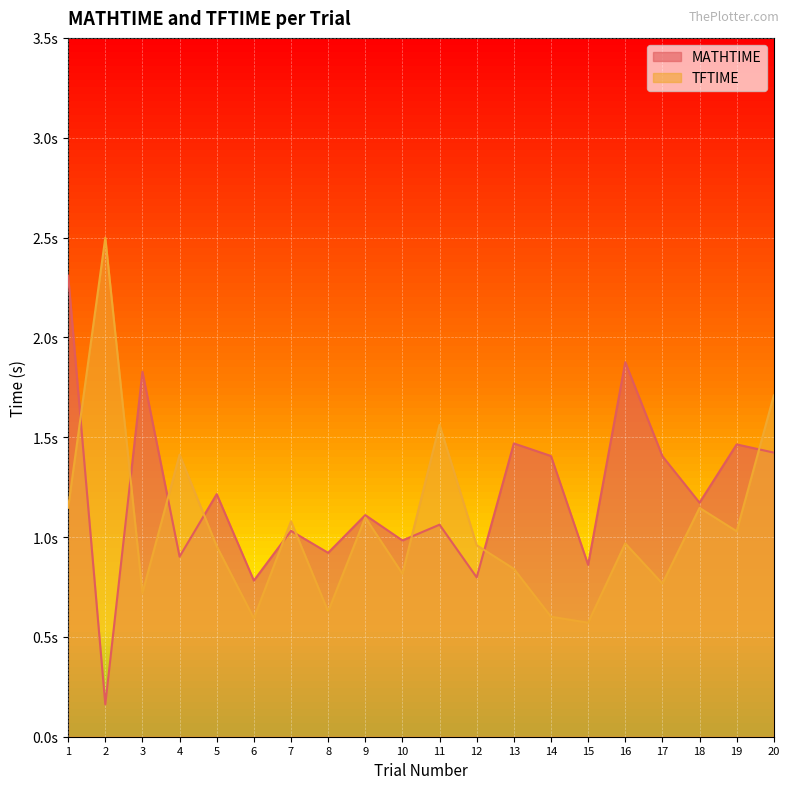

At how many categories does at least one series exceed 2?

2